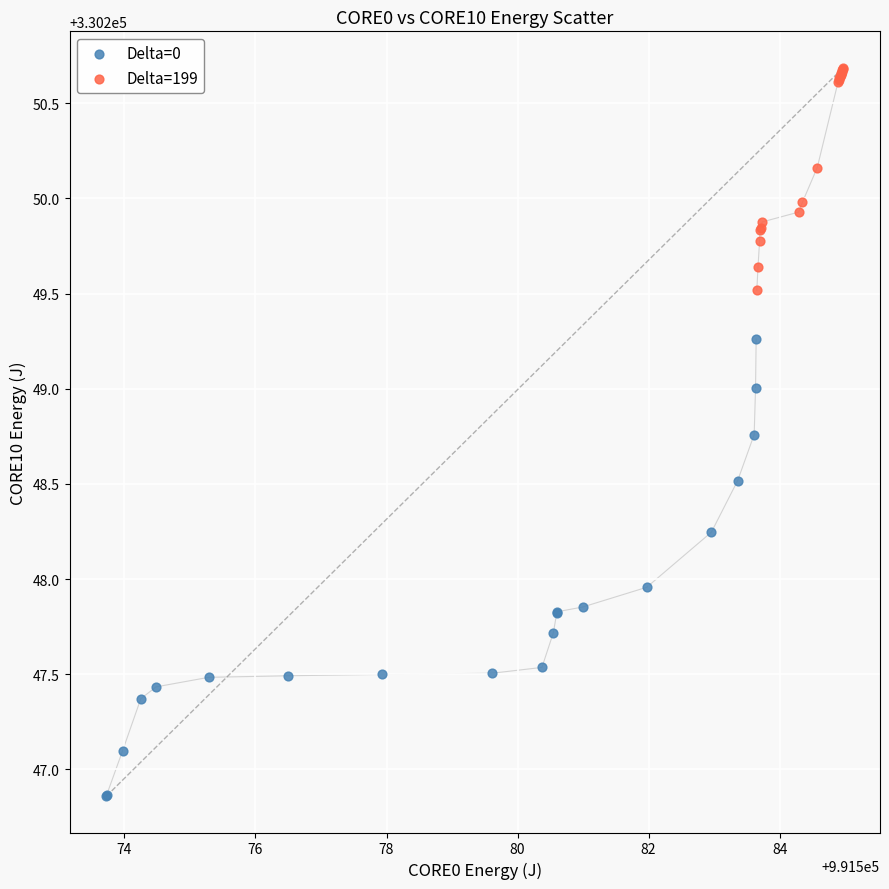

Which series has the widest spread of Y values?

Delta=0